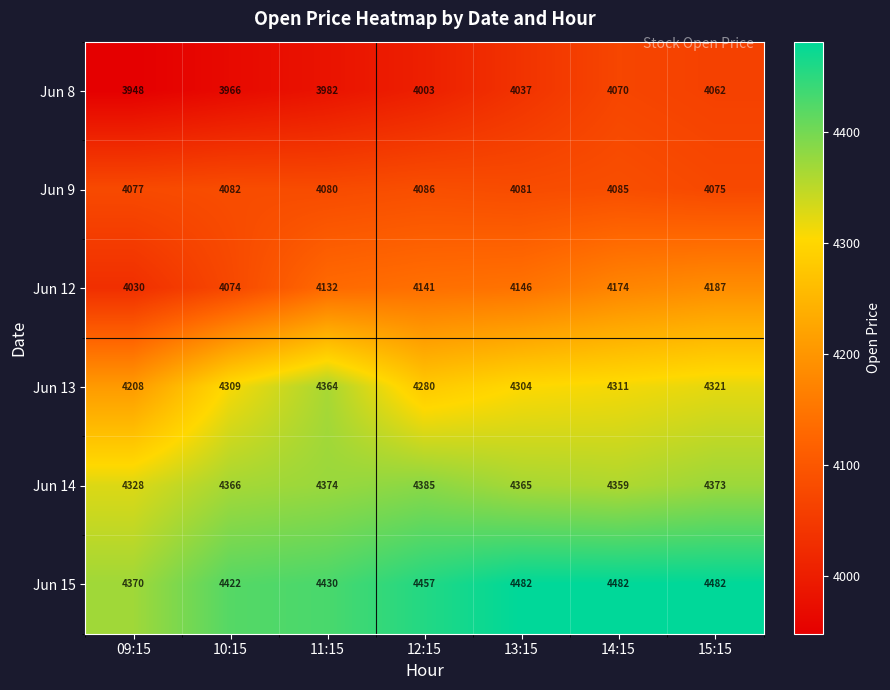

What is the difference between the highest and lowest values at 10:15?

456